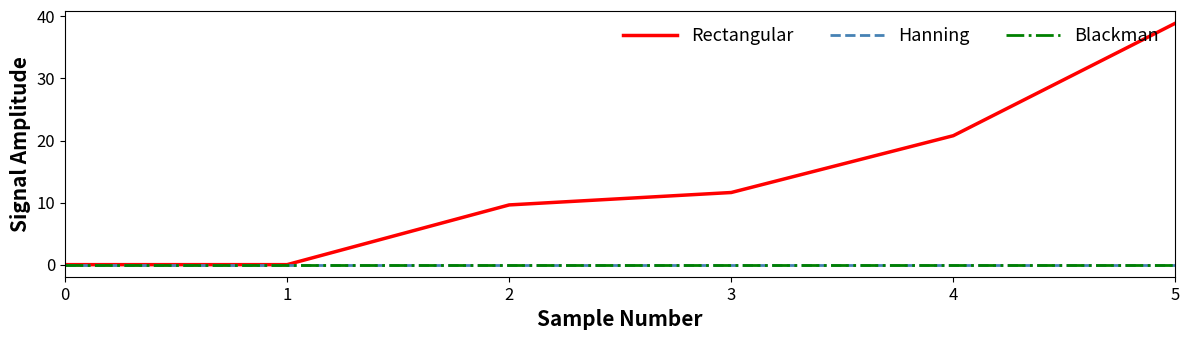

Does the chart display data point markers on the line(s)?

No